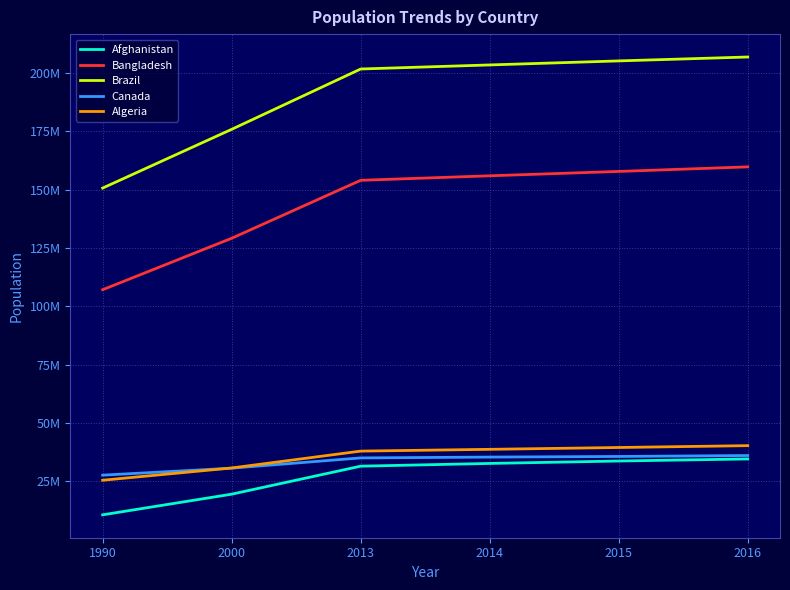

Reading right to left, transcribe all the data shown in this chart.

Afghanistan: 34636207	33753499	32716210	31541209	19542982	10694796
Bangladesh: 159784568	157830000	155961299	154030139	129193327	107147651
Brazil: 206859578	205188205	203459650	201721767	175873720	150706446
Canada: 36109487	35702908	35437435	35082954	30685730	27691138
Algeria: 40339329	39543154	38760168	38000626	30774621	25518074